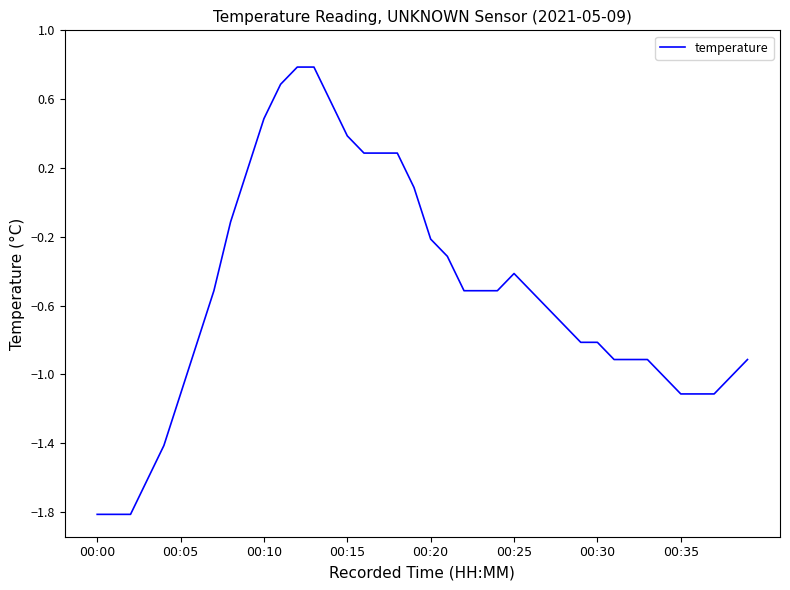

What is the smallest value displayed?

-1.8